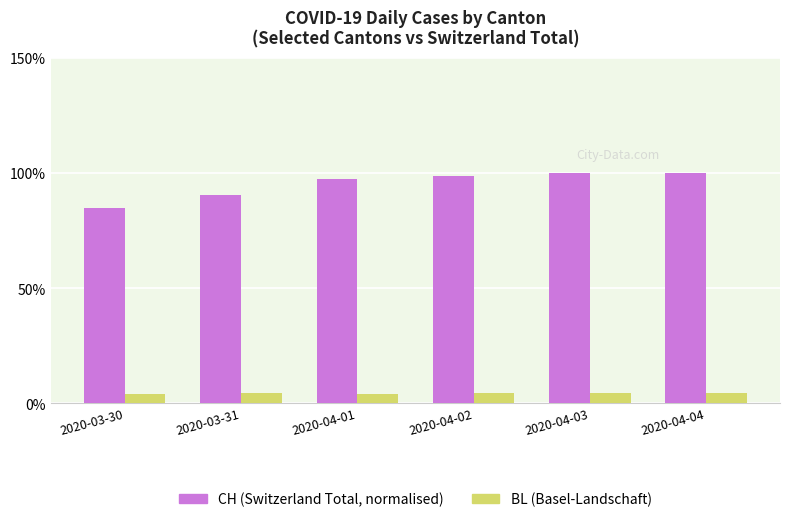

What is the spread (max minus min) of values at 2020-04-03?

95.6